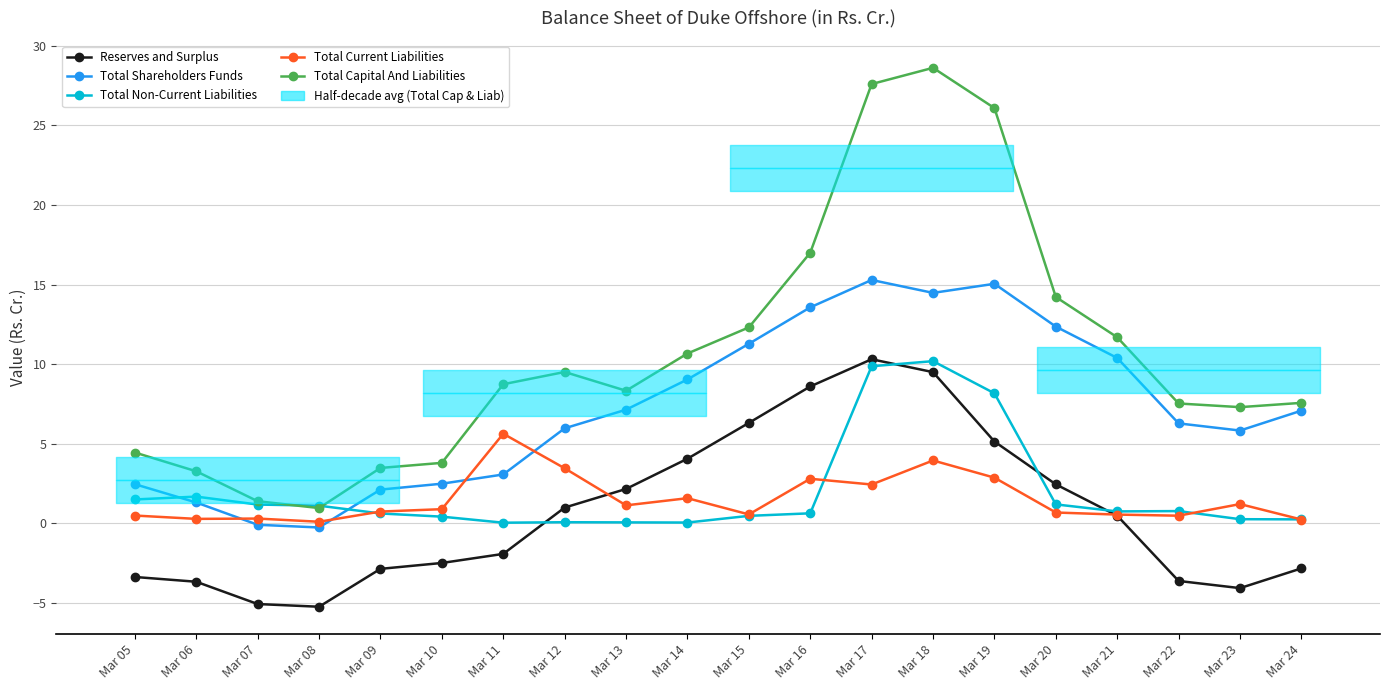

True or false: Total Shareholders Funds and Reserves and Surplus intersect in this chart.

False